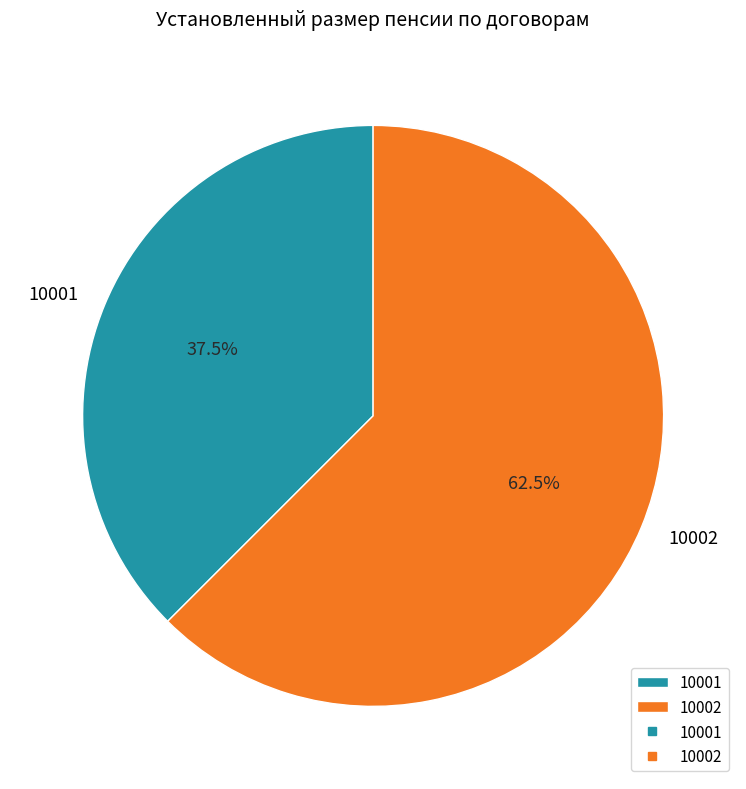

What is the total percentage of 10002 and 10001?

100.0%